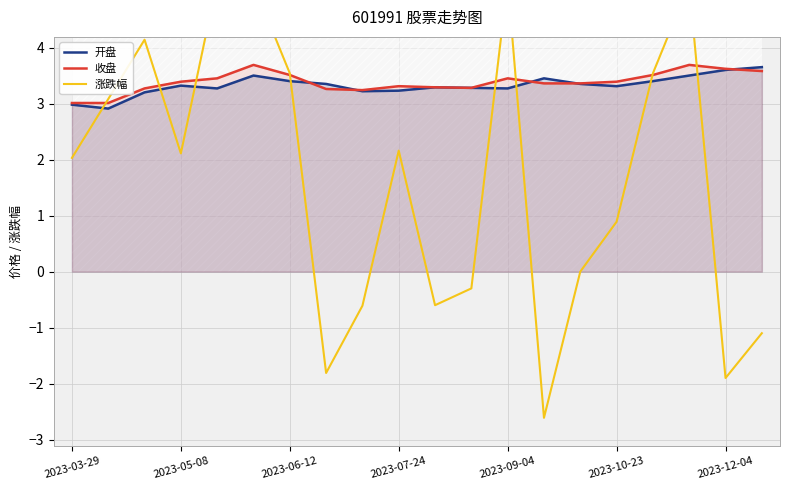

Is it true that 涨跌幅 equals -0.2 at 8?

False